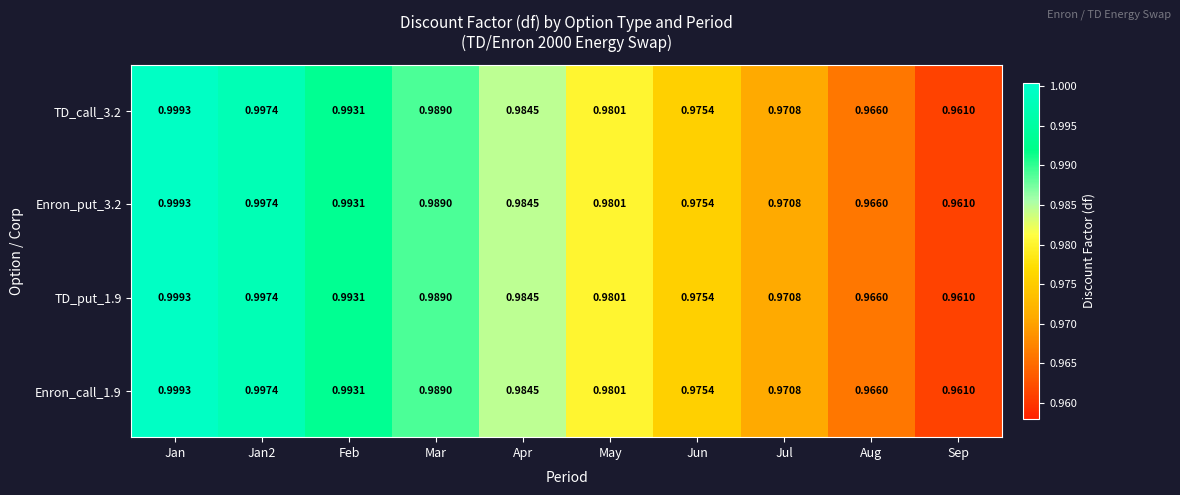

At which label does TD_put_1.9 reach its peak?

Jan